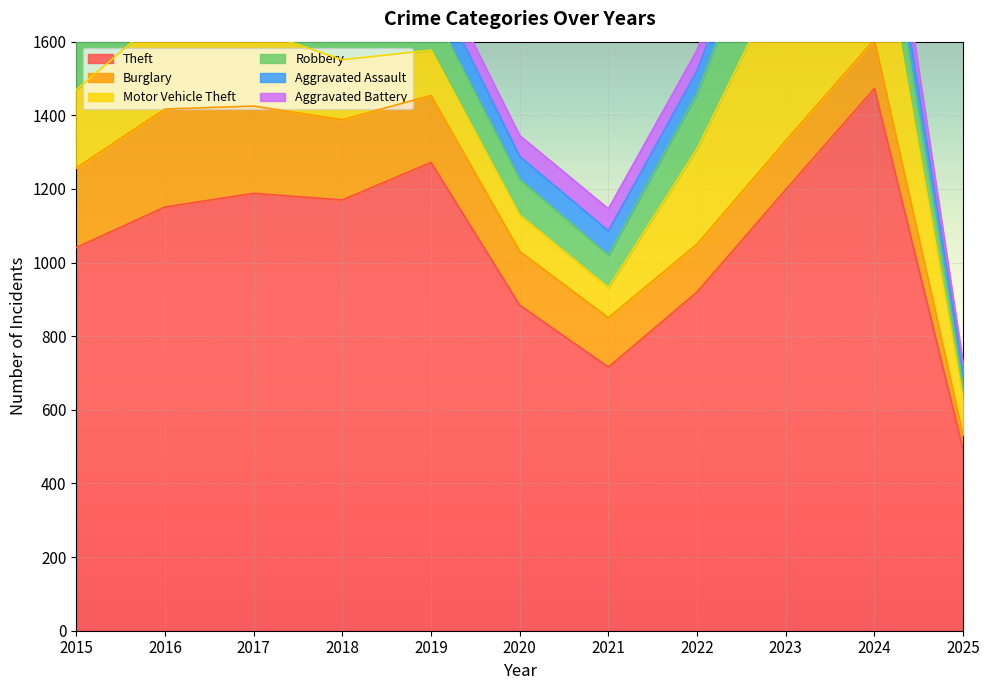

Which series has the widest spread of values?

Theft